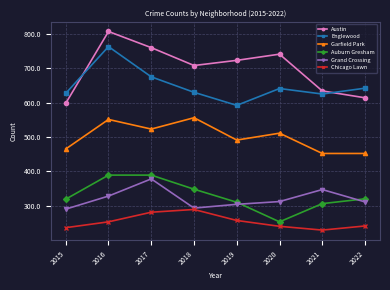

At which label does Auburn Gresham first exceed 320?

2016